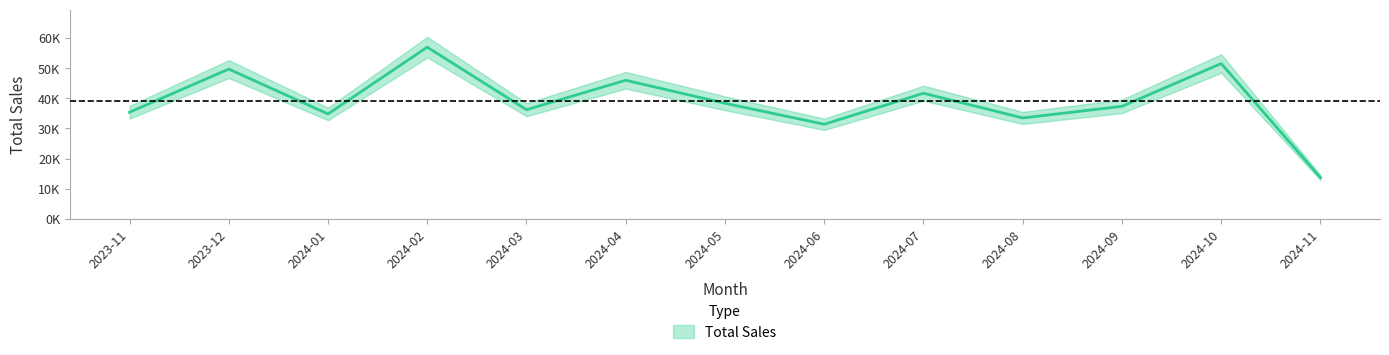

What is the smallest value displayed?

13671.4